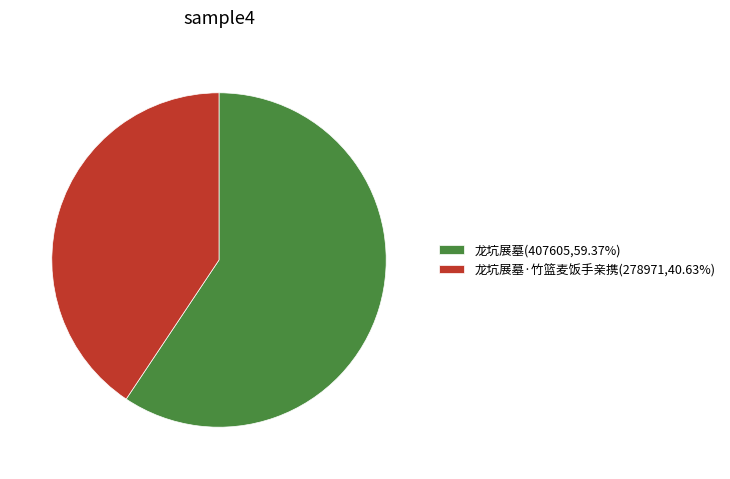

Does any single category account for the majority?

Yes